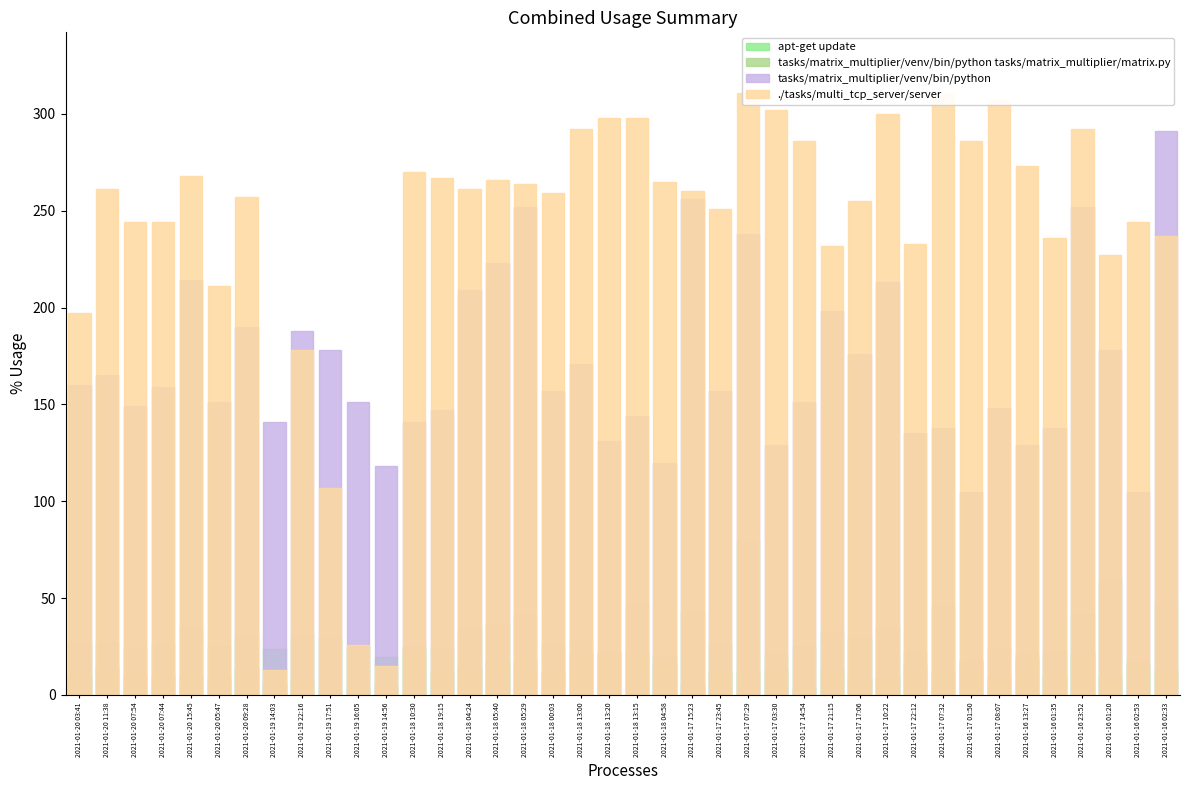

Reading left to right, transcribe all the data shown in this chart.

apt-get update: 2021-01-20 03:41=26.7	2021-01-20 11:38=27.5	2021-01-20 07:54=24.8	2021-01-20 07:44=26.5	2021-01-20 15:45=35.7	2021-01-20 05:47=25.2	2021-01-20 09:28=31.7	2021-01-19 14:03=23.5	2021-01-19 22:16=31.3	2021-01-19 17:51=29.7	2021-01-19 16:05=25.2	2021-01-19 14:56=19.7	2021-01-18 10:30=23.5	2021-01-18 19:15=24.5	2021-01-18 04:24=34.8	2021-01-18 05:40=37.2	2021-01-18 05:29=42.0	2021-01-18 00:03=26.2	2021-01-18 13:00=28.5	2021-01-18 13:20=21.8	2021-01-18 13:15=48.0	2021-01-18 04:58=20.0	2021-01-17 15:23=42.7	2021-01-17 23:45=26.2	2021-01-17 07:29=79.3	2021-01-17 03:30=21.5	2021-01-17 14:54=25.2	2021-01-17 21:15=33.0	2021-01-17 17:06=29.3	2021-01-17 10:22=35.5	2021-01-17 22:12=22.5	2021-01-17 07:32=46.0	2021-01-17 01:50=17.5	2021-01-17 08:07=24.7	2021-01-16 13:27=21.5	2021-01-16 01:35=23.0	2021-01-16 23:52=42.0	2021-01-16 01:20=59.3	2021-01-16 02:53=17.5	2021-01-16 02:33=48.5
tasks/matrix_multiplier/venv/bin/python tasks/matrix_multiplier/matrix.py: 2021-01-20 03:41=9.6	2021-01-20 11:38=14.5	2021-01-20 07:54=11.0	2021-01-20 07:44=10.5	2021-01-20 15:45=10.5	2021-01-20 05:47=8.9	2021-01-20 09:28=13.7	2021-01-19 14:03=6.0	2021-01-19 22:16=7.8	2021-01-19 17:51=2.0	2021-01-19 16:05=3.4	2021-01-19 14:56=5.4	2021-01-18 10:30=25.1	2021-01-18 19:15=12.1	2021-01-18 04:24=14.5	2021-01-18 05:40=17.4	2021-01-18 05:29=17.4	2021-01-18 00:03=11.9	2021-01-18 13:00=21.5	2021-01-18 13:20=21.9	2021-01-18 13:15=21.9	2021-01-18 04:58=16.3	2021-01-17 15:23=5.2	2021-01-17 23:45=12.3	2021-01-17 07:29=12.3	2021-01-17 03:30=13.4	2021-01-17 14:54=3.6	2021-01-17 21:15=13.2	2021-01-17 17:06=8.5	2021-01-17 10:22=9.2	2021-01-17 22:12=15.2	2021-01-17 07:32=12.3	2021-01-17 01:50=18.1	2021-01-17 08:07=9.4	2021-01-16 13:27=19.2	2021-01-16 01:35=10.3	2021-01-16 23:52=21.7	2021-01-16 01:20=9.2	2021-01-16 02:53=15.2	2021-01-16 02:33=13.0
tasks/matrix_multiplier/venv/bin/python: 2021-01-20 03:41=160.0	2021-01-20 11:38=165.0	2021-01-20 07:54=149.0	2021-01-20 07:44=159.0	2021-01-20 15:45=214.0	2021-01-20 05:47=151.0	2021-01-20 09:28=190.0	2021-01-19 14:03=141.0	2021-01-19 22:16=188.0	2021-01-19 17:51=178.0	2021-01-19 16:05=151.0	2021-01-19 14:56=118.0	2021-01-18 10:30=141.0	2021-01-18 19:15=147.0	2021-01-18 04:24=209.0	2021-01-18 05:40=223.0	2021-01-18 05:29=252.0	2021-01-18 00:03=157.0	2021-01-18 13:00=171.0	2021-01-18 13:20=131.0	2021-01-18 13:15=144.0	2021-01-18 04:58=120.0	2021-01-17 15:23=256.0	2021-01-17 23:45=157.0	2021-01-17 07:29=238.0	2021-01-17 03:30=129.0	2021-01-17 14:54=151.0	2021-01-17 21:15=198.0	2021-01-17 17:06=176.0	2021-01-17 10:22=213.0	2021-01-17 22:12=135.0	2021-01-17 07:32=138.0	2021-01-17 01:50=105.0	2021-01-17 08:07=148.0	2021-01-16 13:27=129.0	2021-01-16 01:35=138.0	2021-01-16 23:52=252.0	2021-01-16 01:20=178.0	2021-01-16 02:53=105.0	2021-01-16 02:33=291.0
./tasks/multi_tcp_server/server: 2021-01-20 03:41=197.0	2021-01-20 11:38=261.0	2021-01-20 07:54=244.0	2021-01-20 07:44=244.0	2021-01-20 15:45=268.0	2021-01-20 05:47=211.0	2021-01-20 09:28=257.0	2021-01-19 14:03=13.0	2021-01-19 22:16=178.0	2021-01-19 17:51=107.0	2021-01-19 16:05=26.0	2021-01-19 14:56=15.0	2021-01-18 10:30=270.0	2021-01-18 19:15=267.0	2021-01-18 04:24=261.0	2021-01-18 05:40=266.0	2021-01-18 05:29=264.0	2021-01-18 00:03=259.0	2021-01-18 13:00=292.0	2021-01-18 13:20=298.0	2021-01-18 13:15=298.0	2021-01-18 04:58=265.0	2021-01-17 15:23=260.0	2021-01-17 23:45=251.0	2021-01-17 07:29=311.0	2021-01-17 03:30=302.0	2021-01-17 14:54=286.0	2021-01-17 21:15=232.0	2021-01-17 17:06=255.0	2021-01-17 10:22=300.0	2021-01-17 22:12=233.0	2021-01-17 07:32=311.0	2021-01-17 01:50=286.0	2021-01-17 08:07=307.0	2021-01-16 13:27=273.0	2021-01-16 01:35=236.0	2021-01-16 23:52=292.0	2021-01-16 01:20=227.0	2021-01-16 02:53=244.0	2021-01-16 02:33=237.0